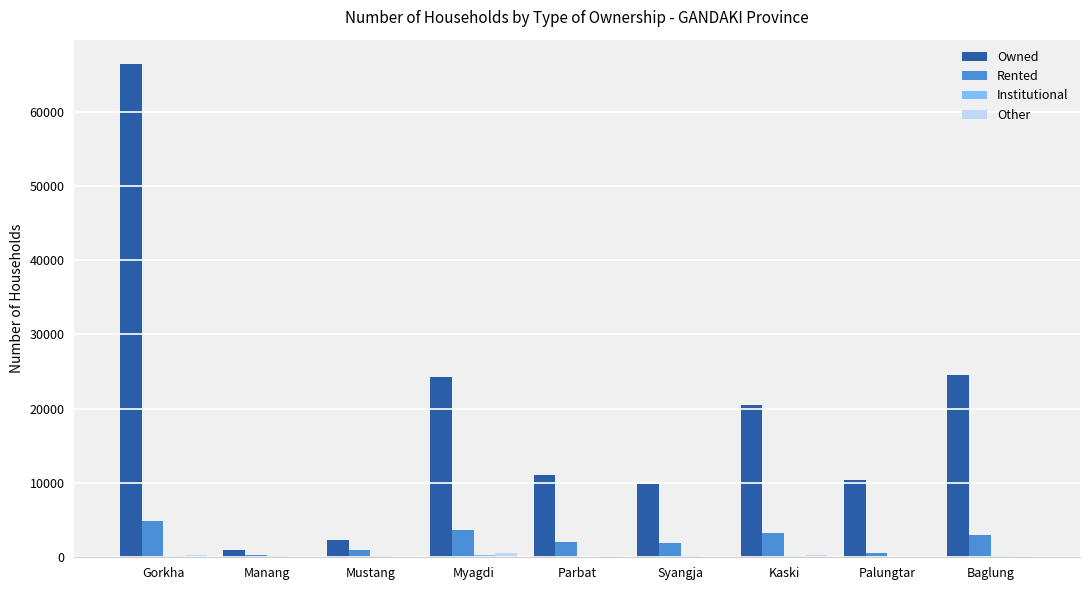

Is it true that Owned equals 11104 at Parbat?

True